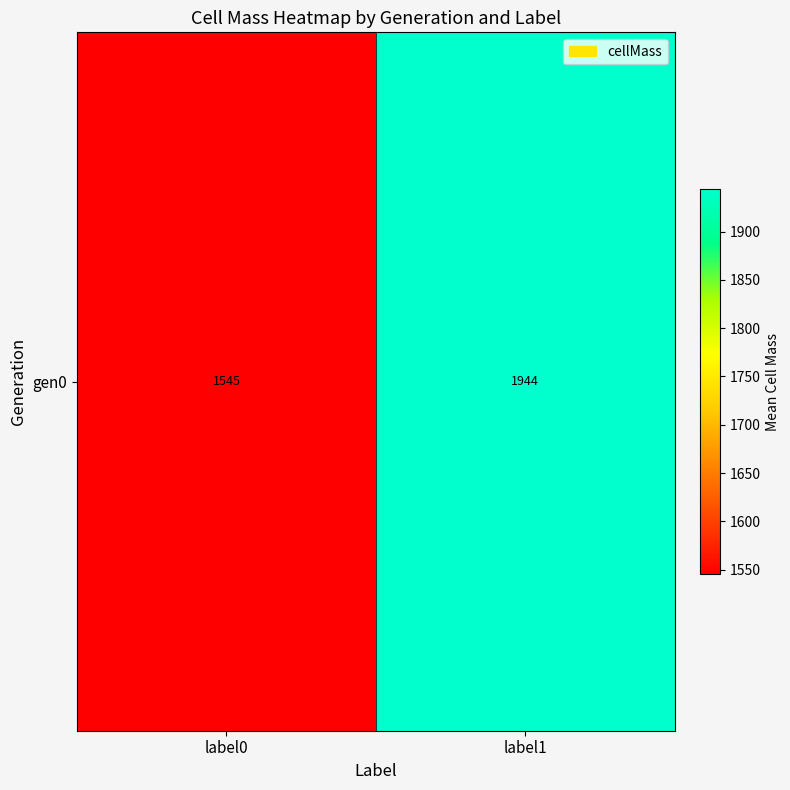

Reading left to right, list all the values displayed in this chart.

1545.2	1944.3